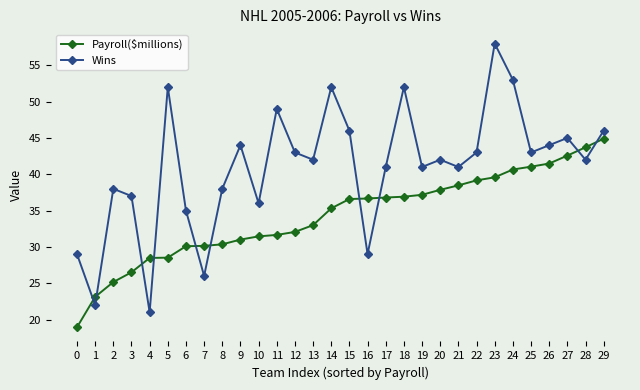

Which category has the highest value across all series?

23